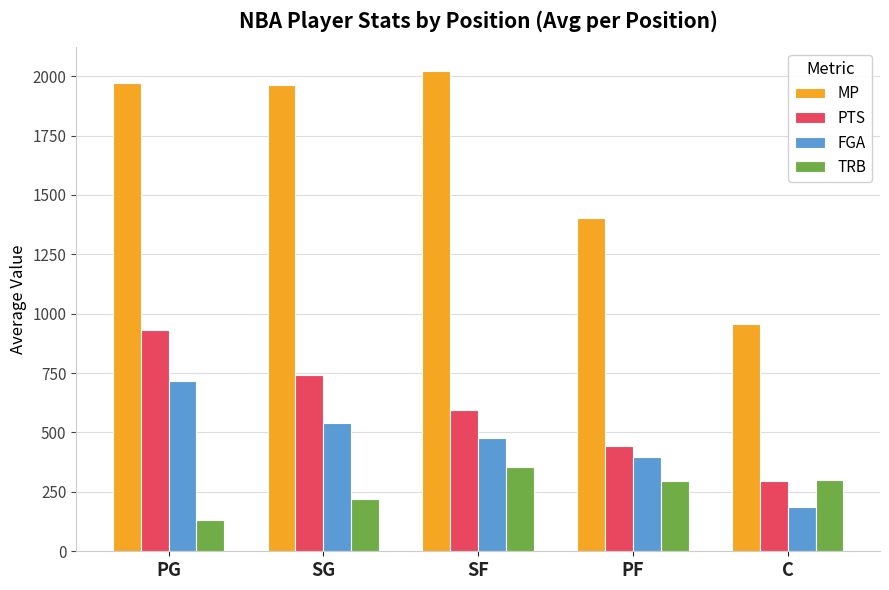

Is it true that PTS equals 402 at C?

False